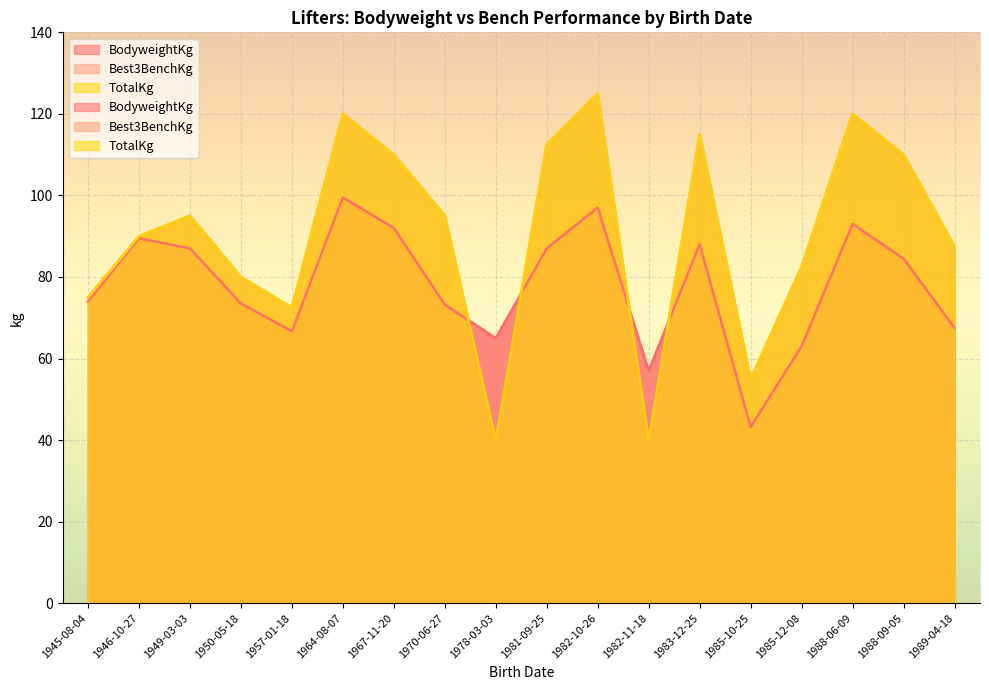

The value of TotalKg at 1988-09-05 is 110.0. True or false?

True